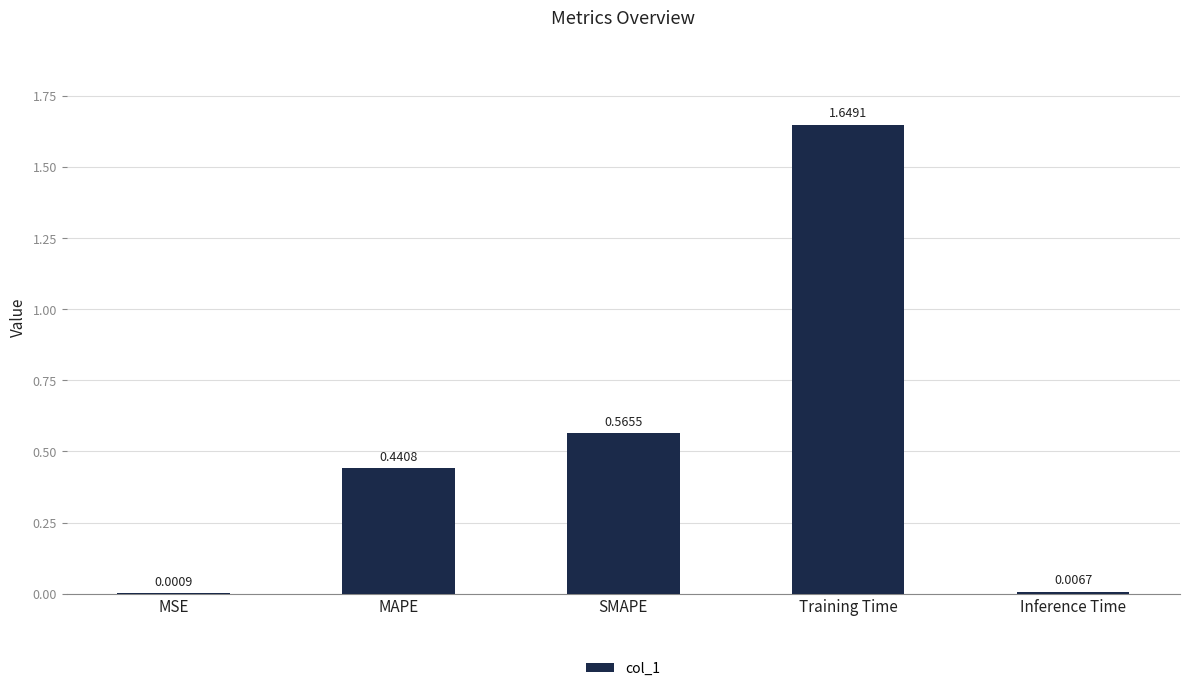

Which has a higher value, SMAPE or MSE?

SMAPE